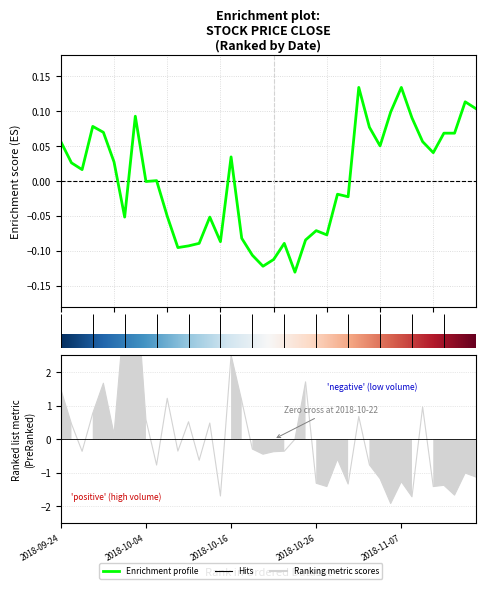

Is this an area chart (filled region under the line)?

No